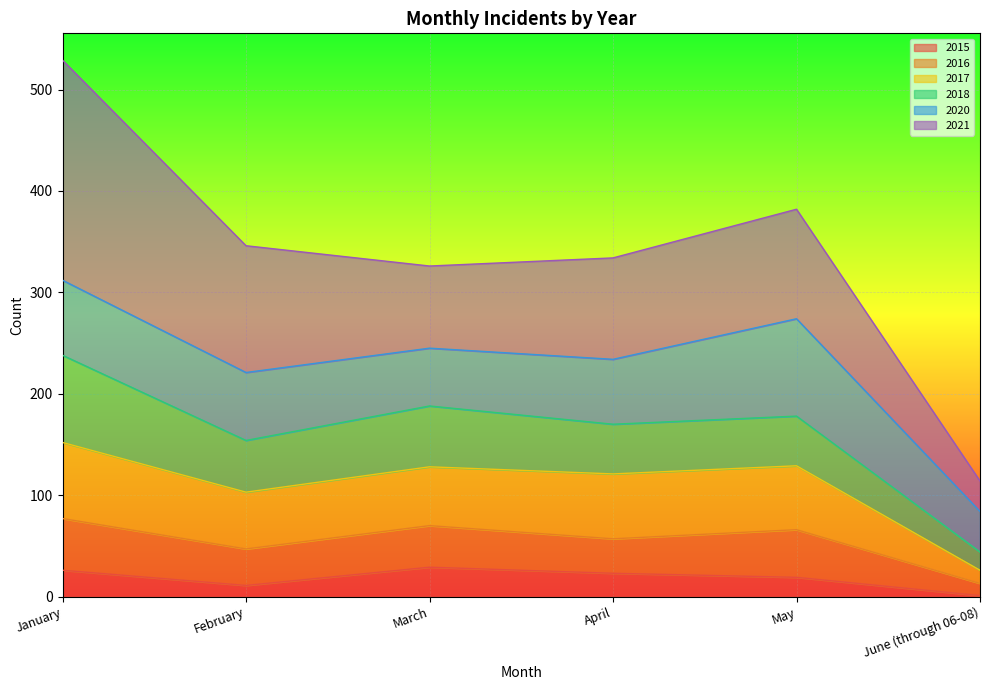

Where does the 2017 series first go above 128?

January